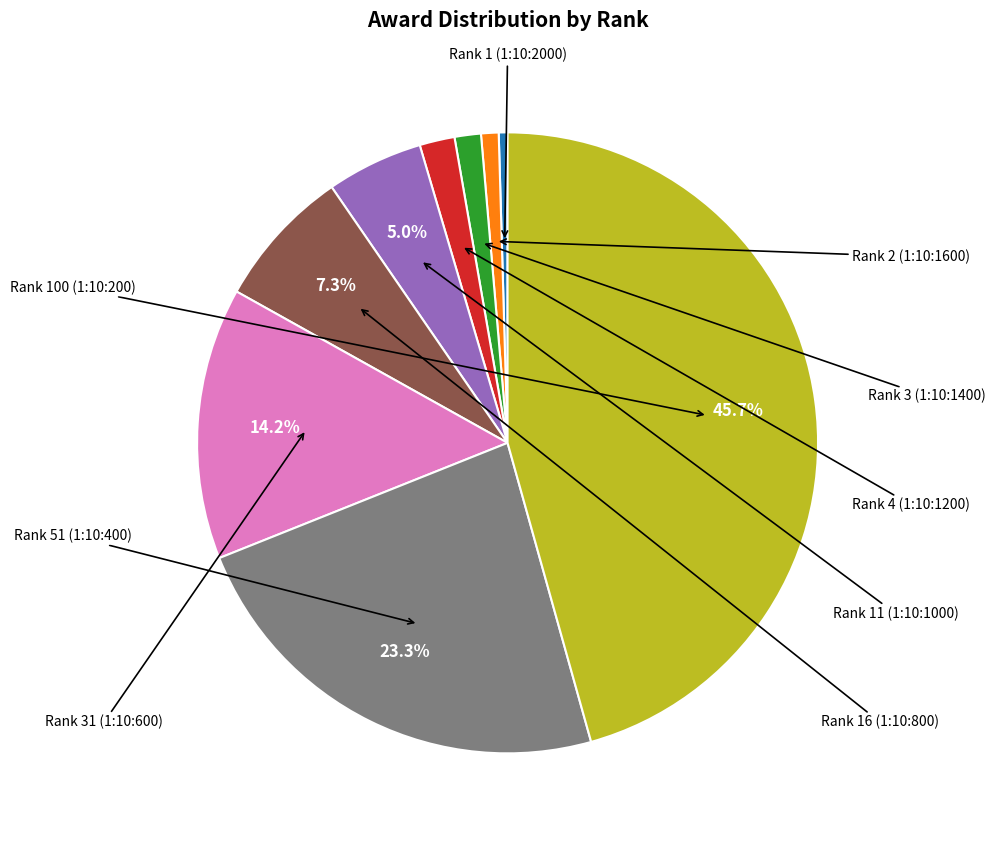

How many segments does this pie chart have?

9